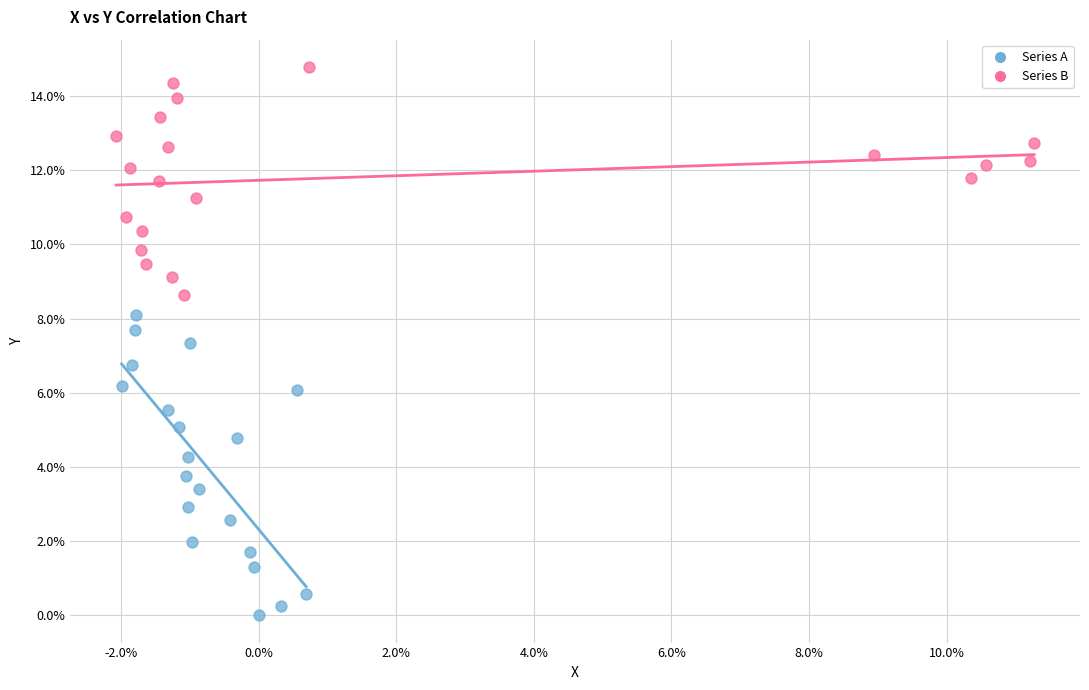

What are all the series names shown in the legend?

Series A, Series B